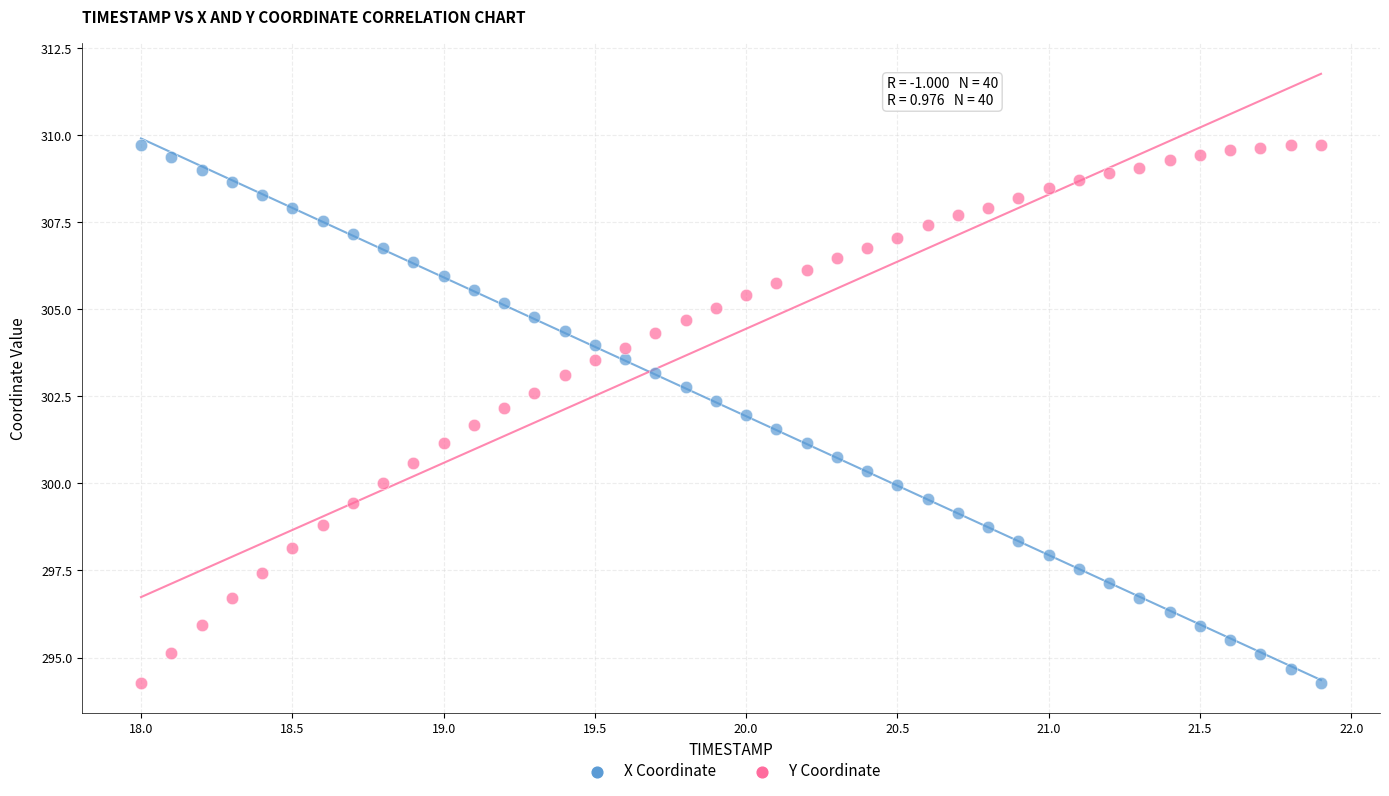

Across all data points, what is the range of X values (max minus min)?

3.9